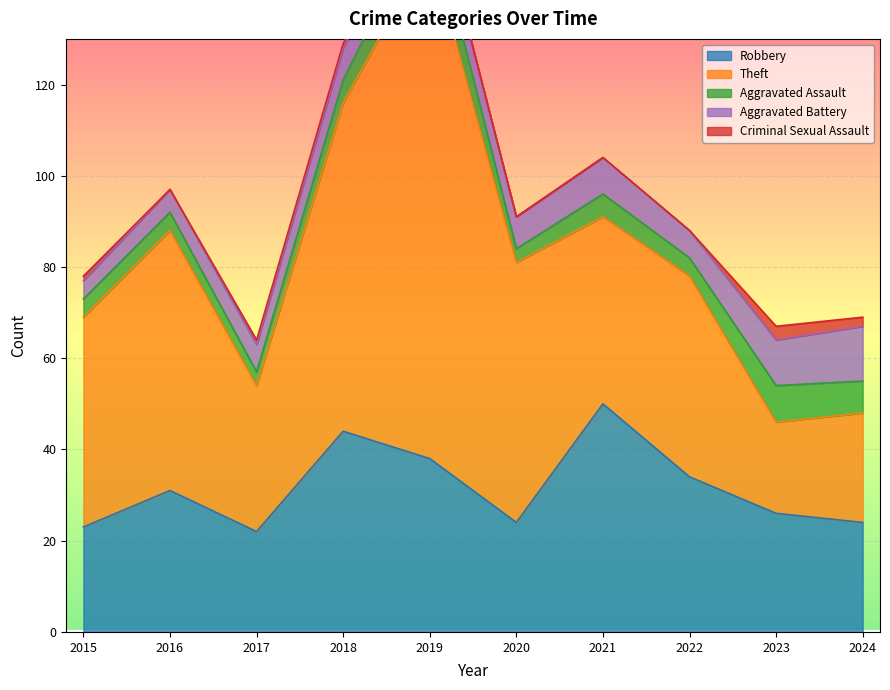

What is the approximate value of Aggravated Battery at 2017?

6